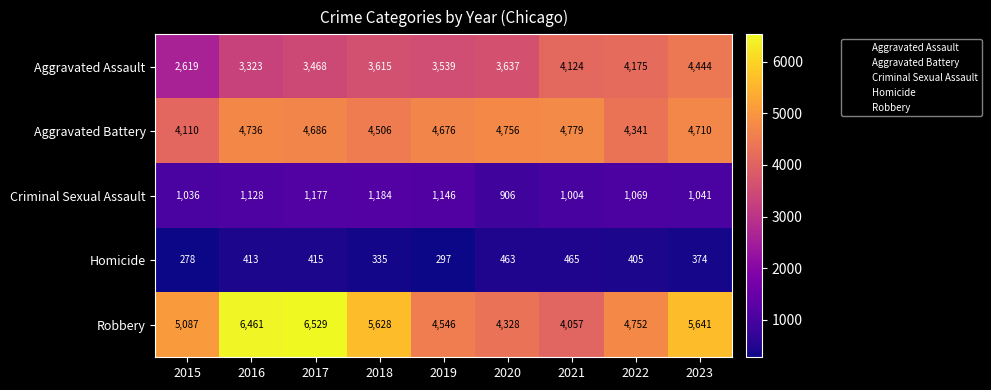

Which series has the largest range (max minus min)?

Robbery